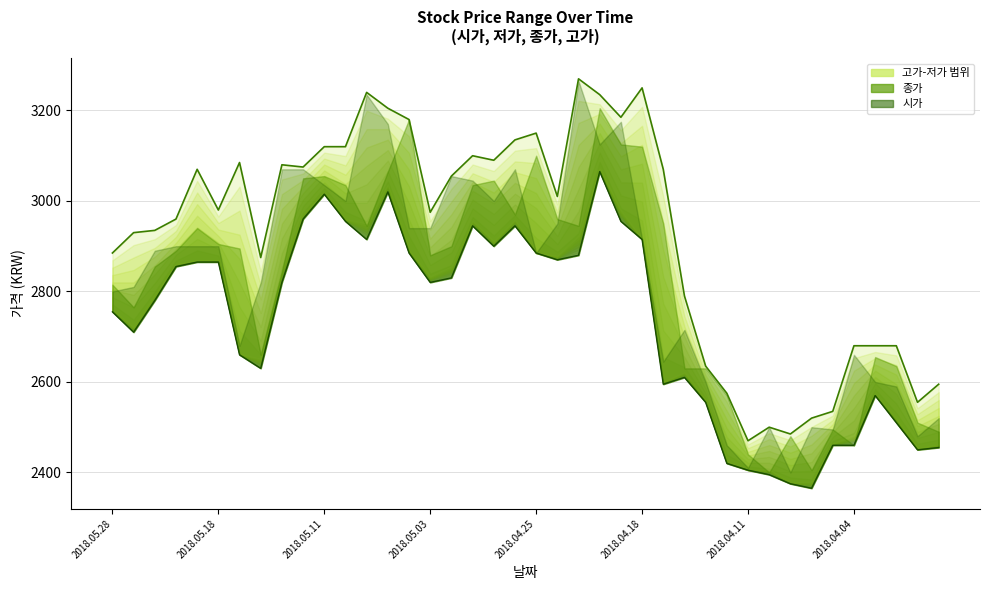

What is the average value of the 고가 series?

2924